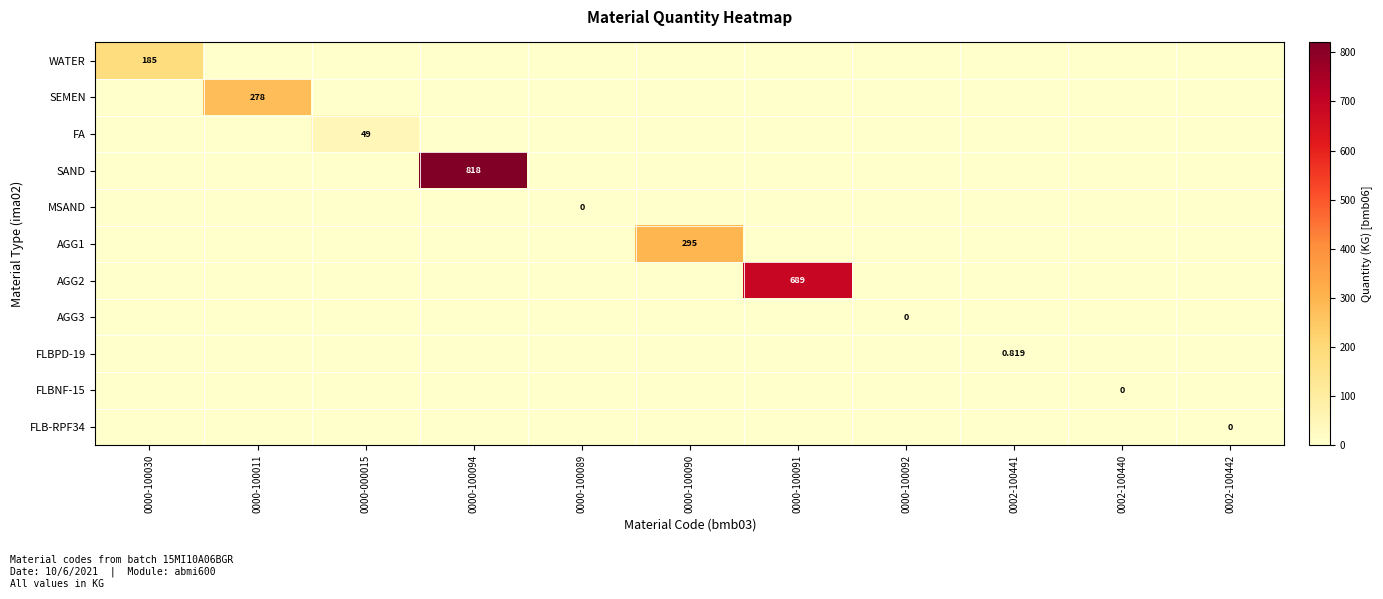

At which label is AGG3 closest to 0?

0000-100030